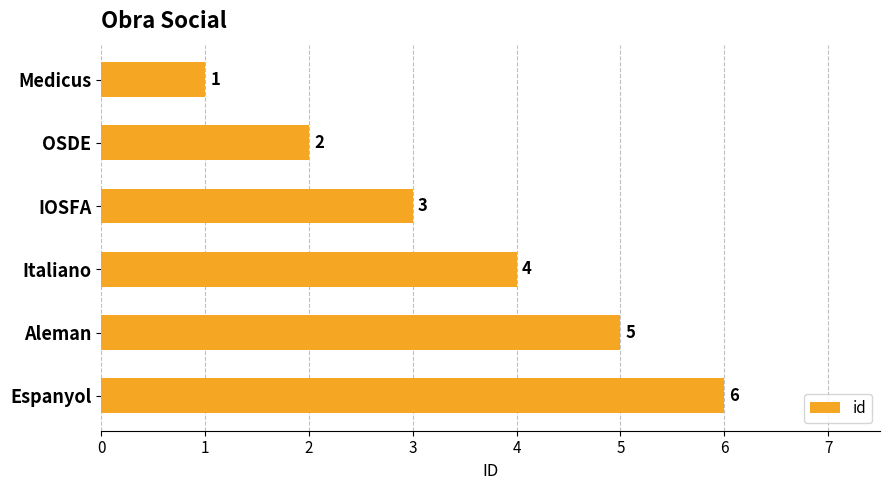

What is the ratio of the value at Italiano to the value at Aleman?

0.8